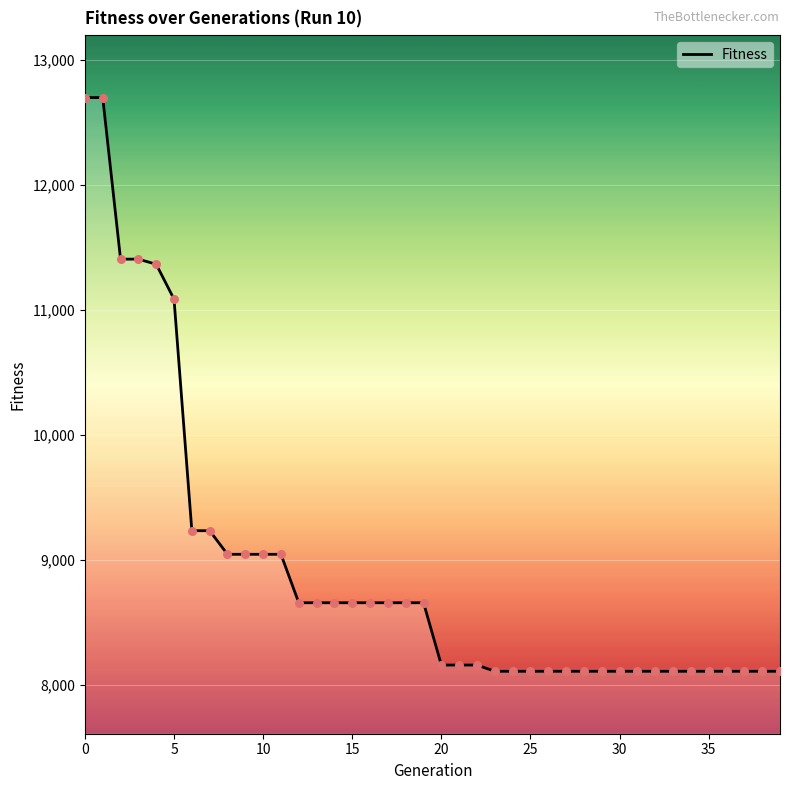

What is the greatest value displayed?

12701